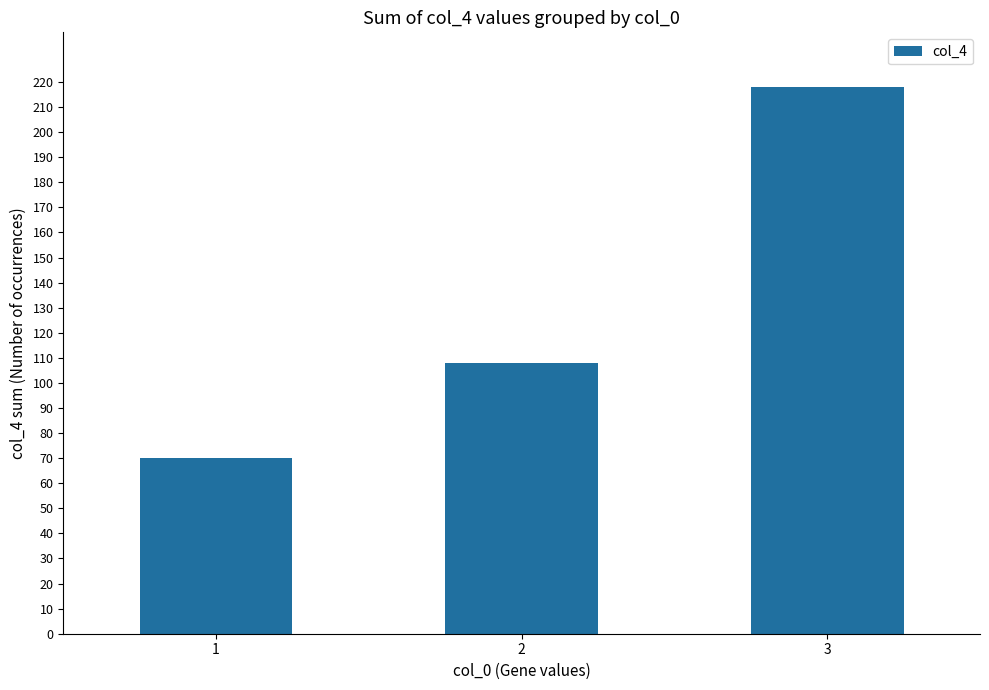

Reading left to right, extract all data points from this chart.

70	108	218